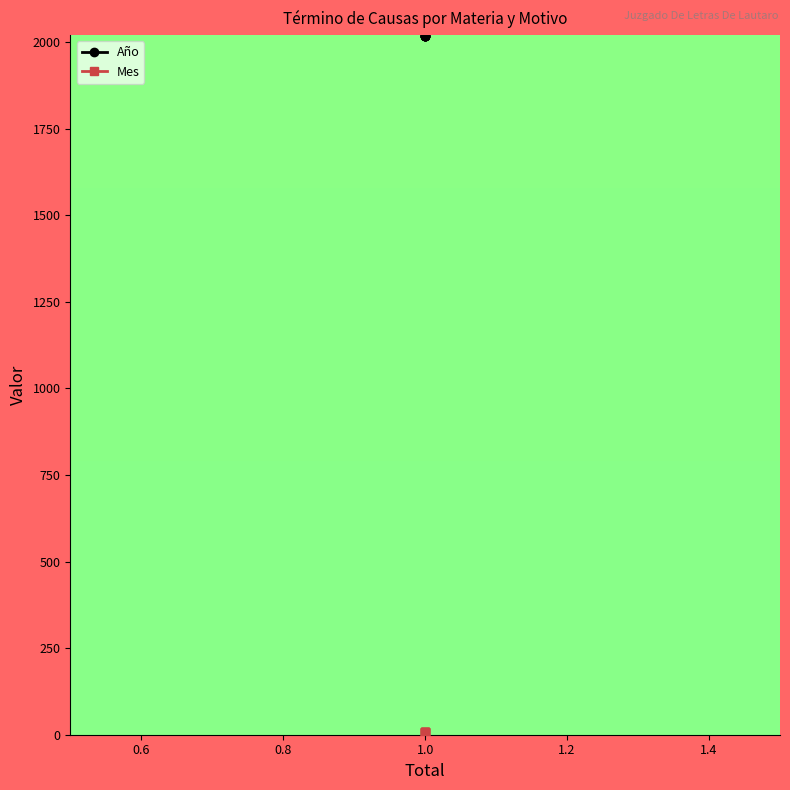

Rank the series by their maximum value, from lowest to highest.

Mes, Año